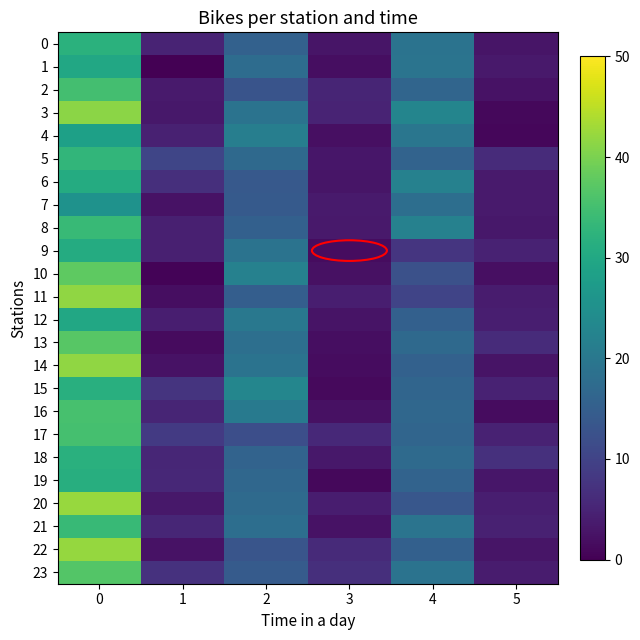

What is the total value across all series at 1?

105.6